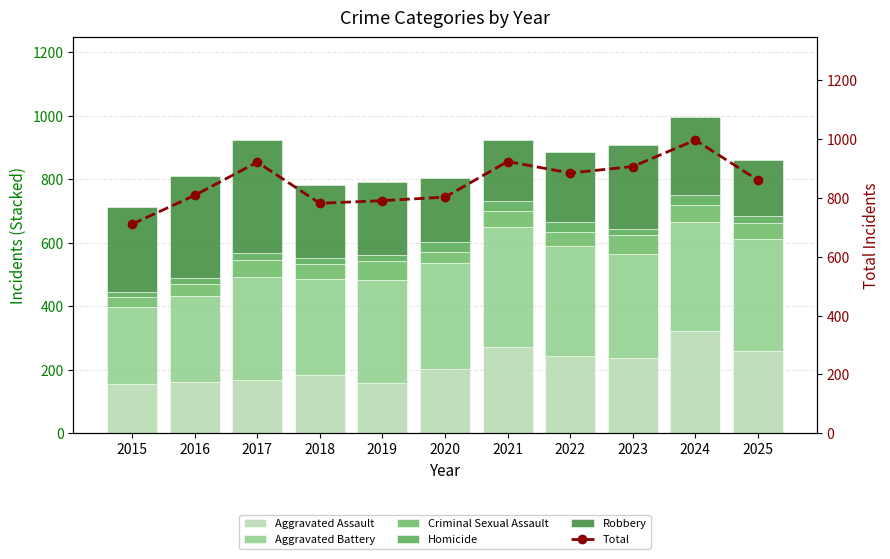

Which label corresponds to the smallest value in the chart?

2015